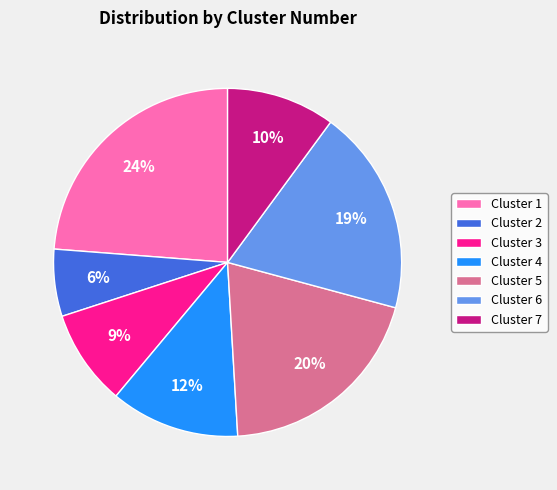

Which category has the smallest portion of the pie?

Cluster 2